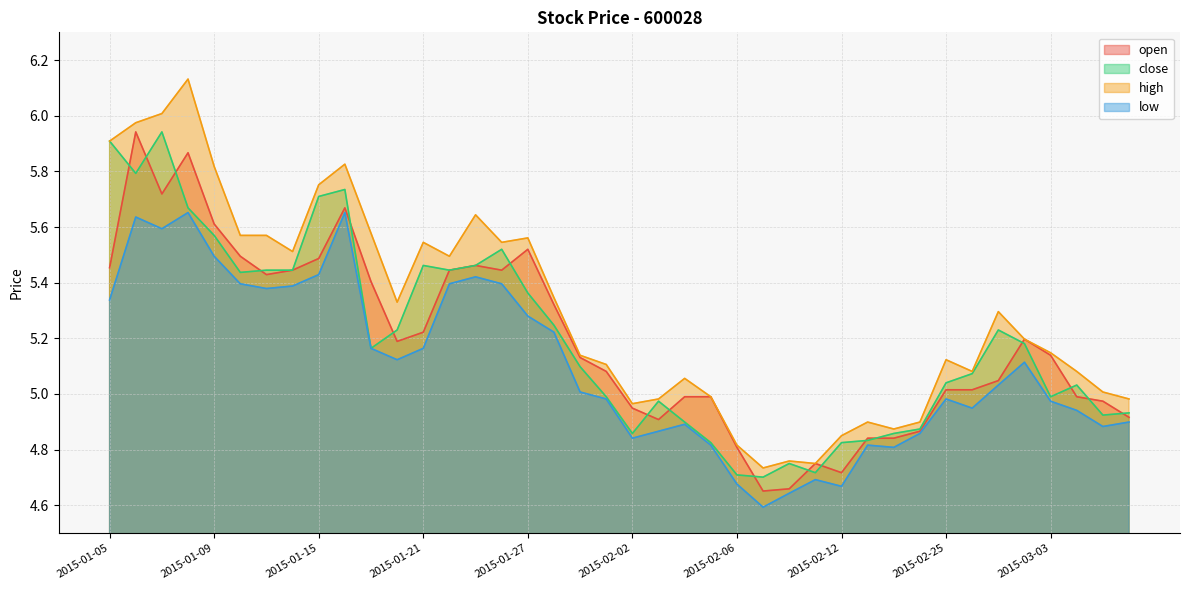

How many interior local peaks does the high series have?

10